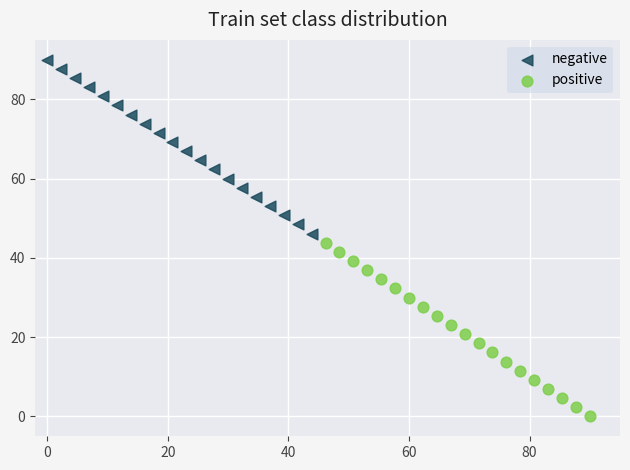

Which series reaches the minimum Y coordinate?

positive